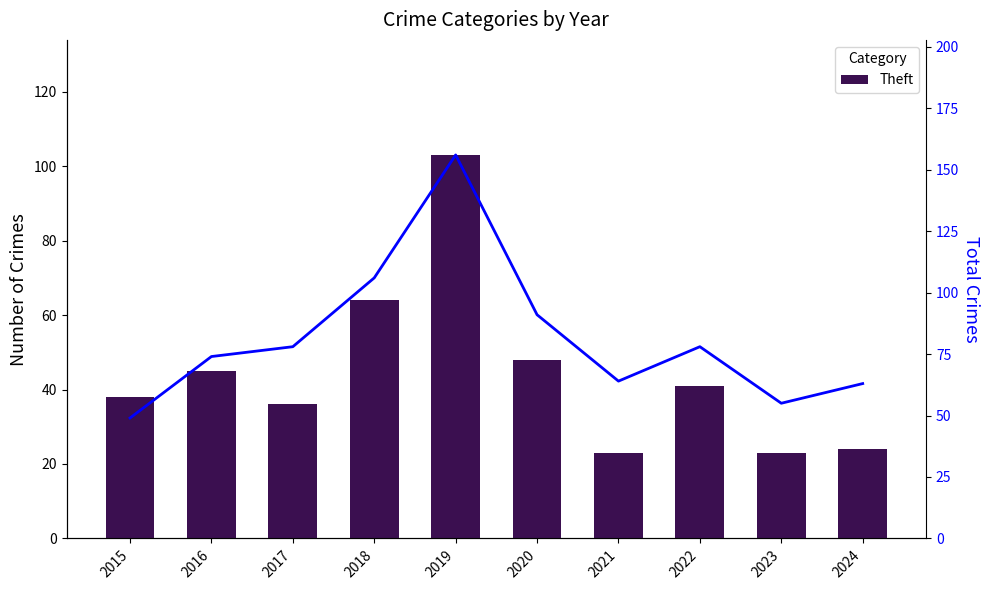

What is the difference between the second highest and second lowest values in the Theft series?

41